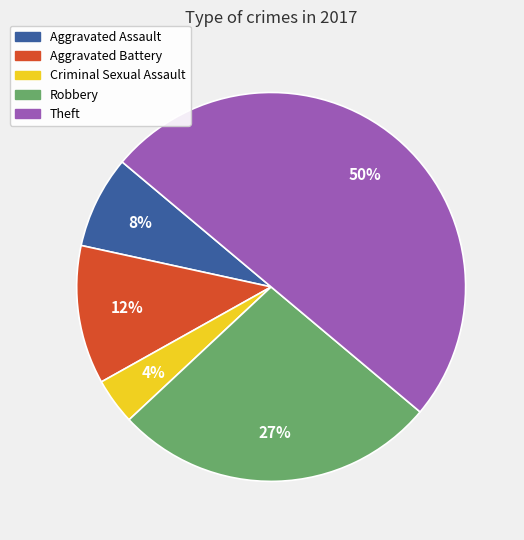

Combined, do Aggravated Battery and Robbery account for over 50%?

No